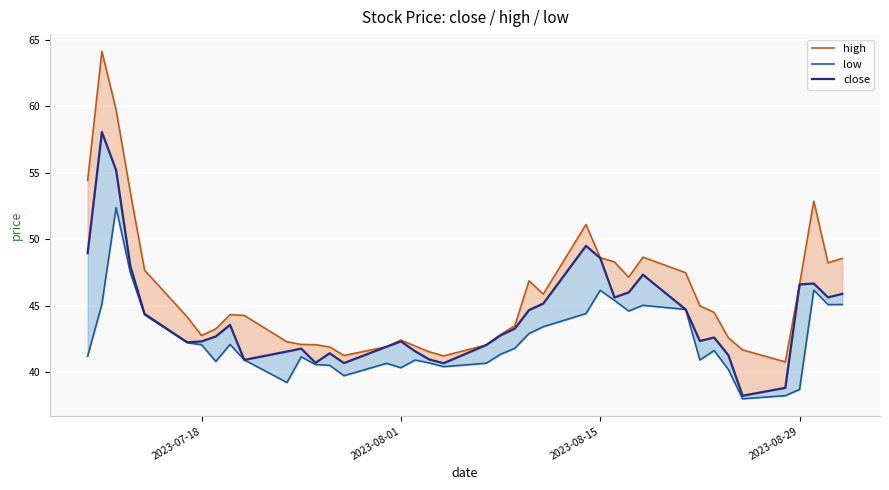

What are all the series names shown in the legend?

high, low, close